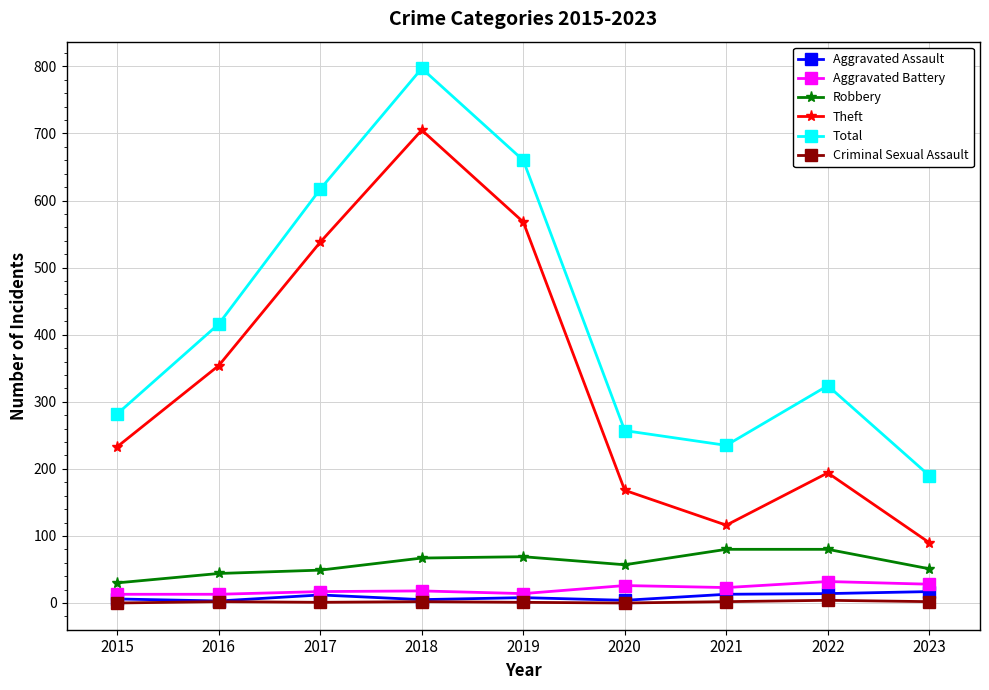

What is the difference between the highest and lowest values at 2017?

616